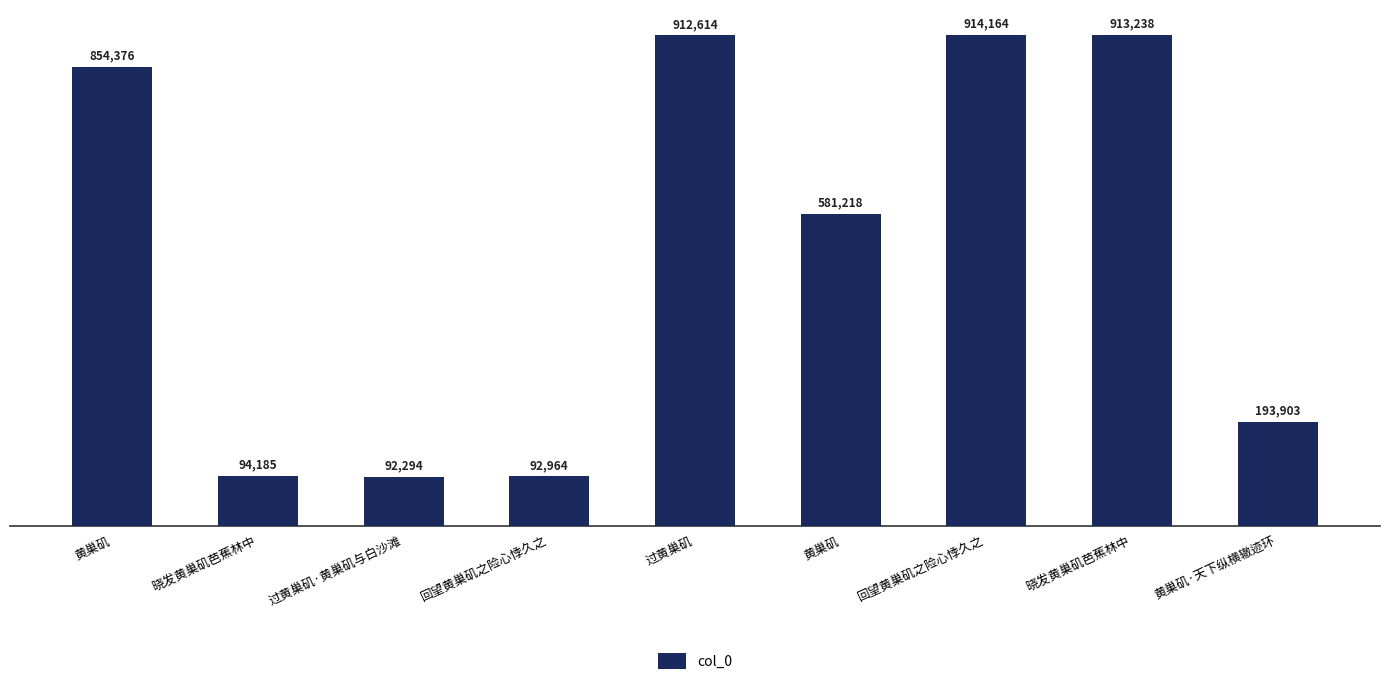

List the labels in order of value, largest first.

回望黄巢矶之险心悸久之, 晓发黄巢矶芭蕉林中, 过黄巢矶, 黄巢矶, 黄巢矶, 黄巢矶·天下纵横辙迹环, 晓发黄巢矶芭蕉林中, 回望黄巢矶之险心悸久之, 过黄巢矶·黄巢矶与白沙滩